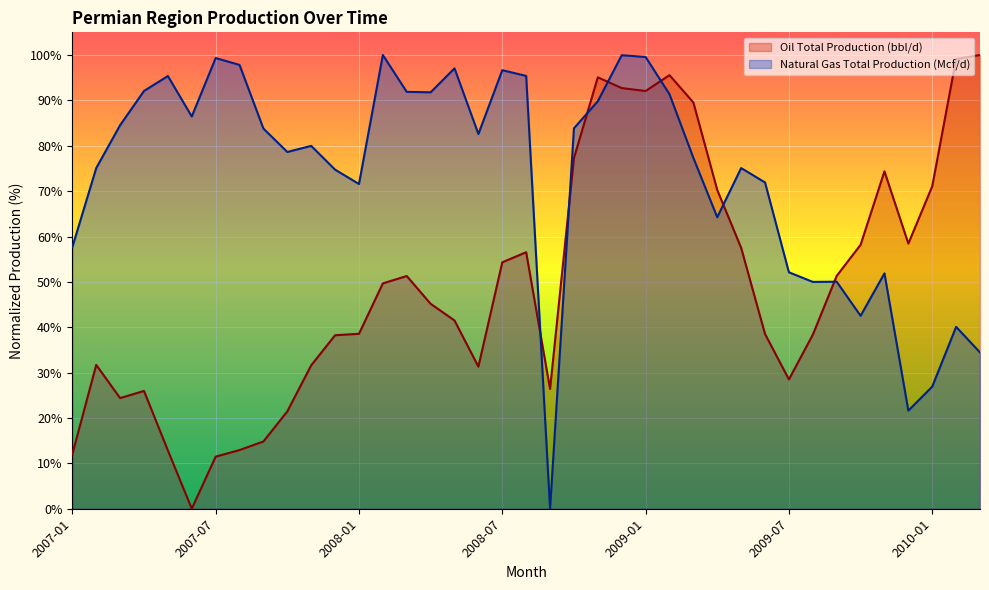

What is the sum of the Natural Gas Total Production (Mcf/d) values at 2007-02 and 2008-01?

146.7